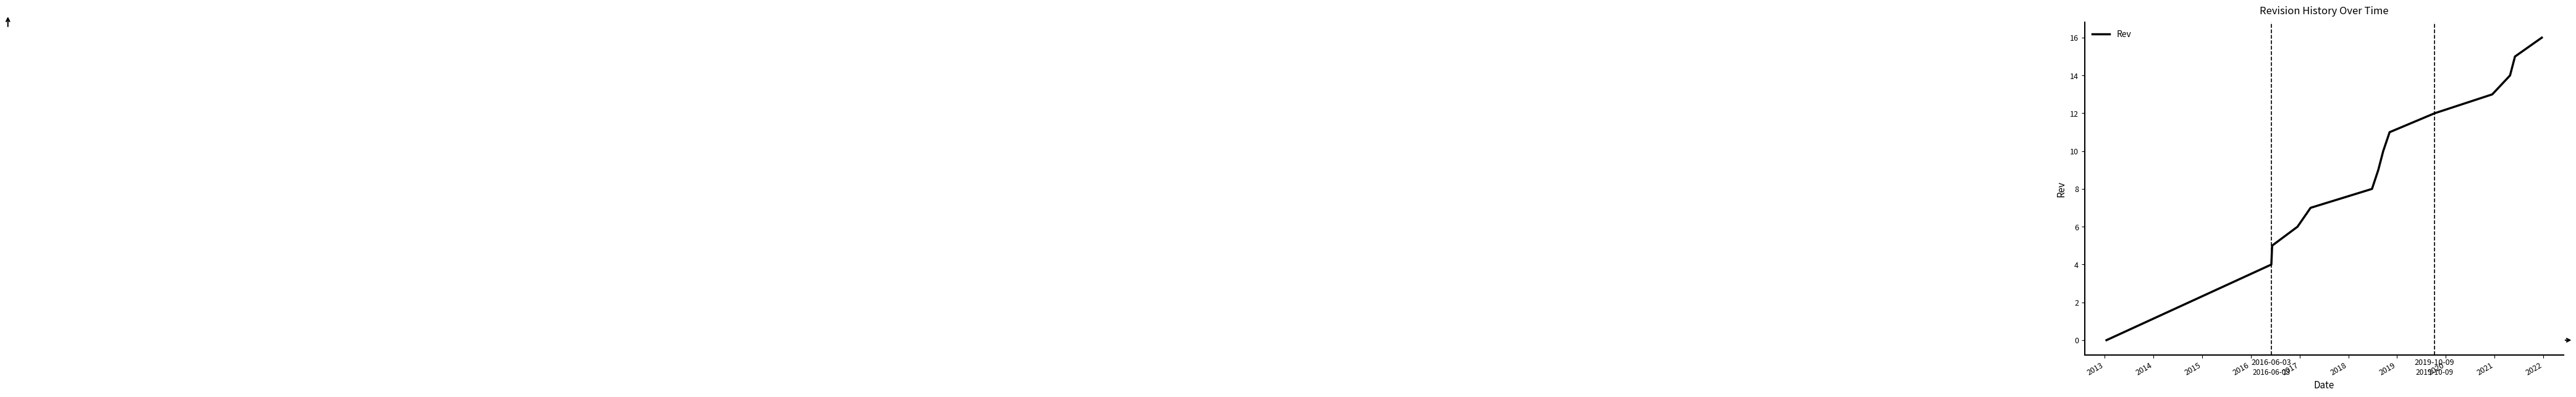

What is the difference between the maximum and minimum values?

16